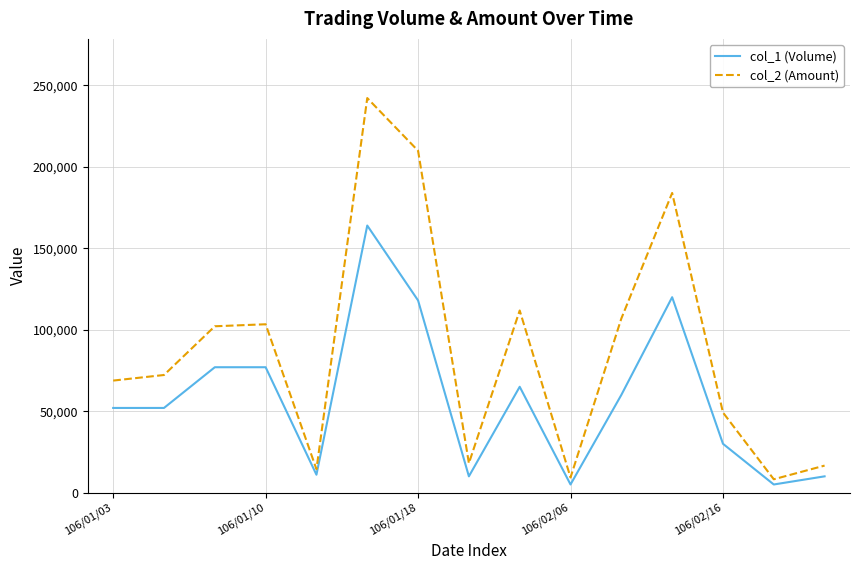

Which series has the largest total across all categories?

col_2 (Amount)